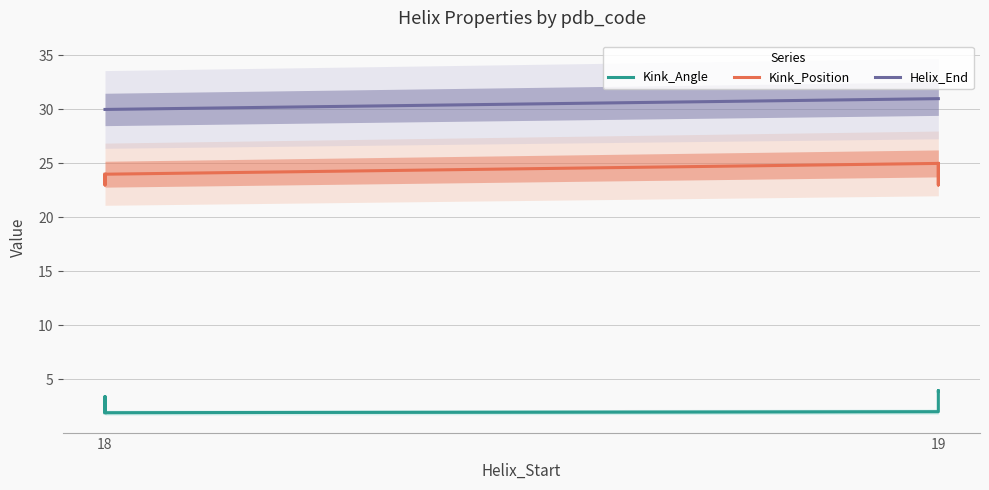

What are all the series names shown in the legend?

Kink_Angle, Kink_Position, Helix_End